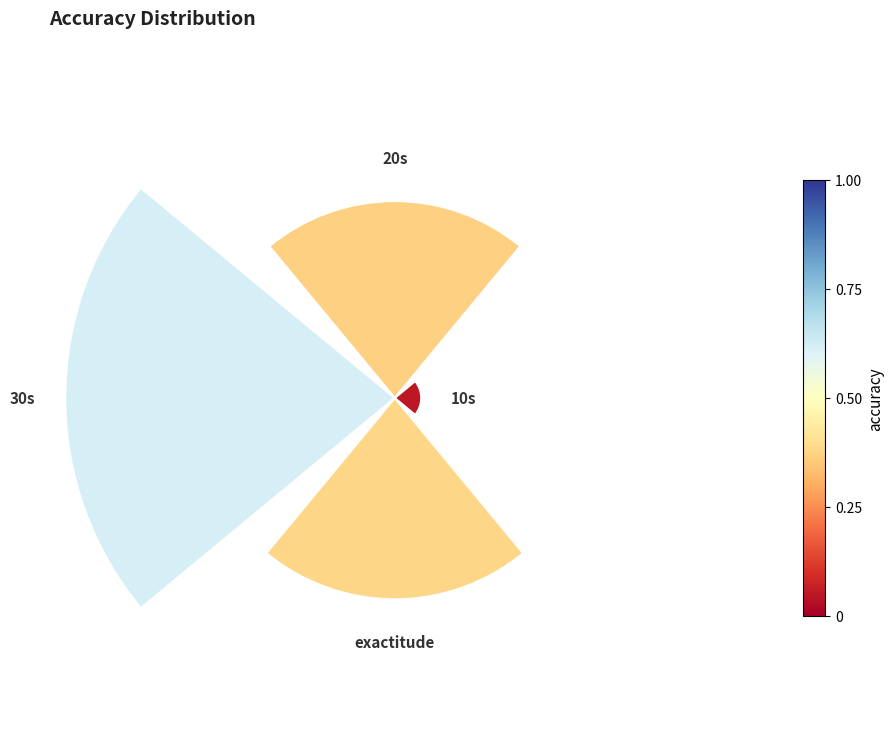

Combined, do 10s and 30s account for over 50%?

No